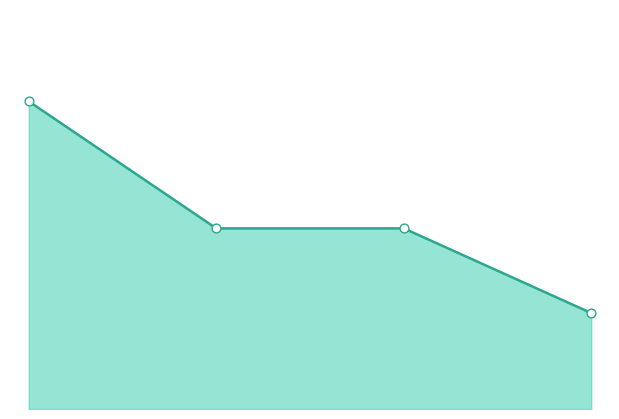

Which series has the largest total across all categories?

token_usage_line